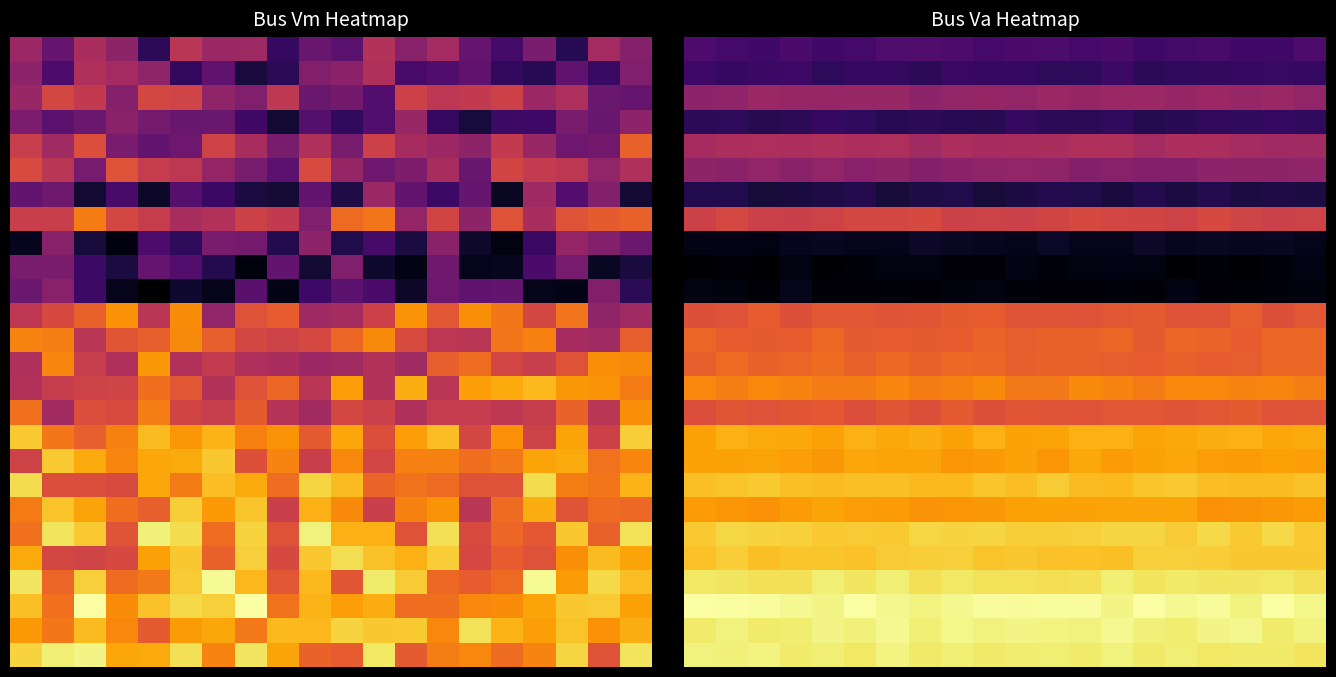

Reading right to left, what are all the values shown in this chart?

row_0: -0.4	-0.4	-0.4	-0.4	-0.4	-0.4	-0.4	-0.4	-0.4	-0.4	-0.4	-0.4	-0.4	-0.4	-0.4	-0.4	-0.4	-0.4	-0.4	-0.4
row_1: -0.4	-0.4	-0.4	-0.4	-0.4	-0.4	-0.4	-0.4	-0.4	-0.4	-0.4	-0.4	-0.4	-0.4	-0.4	-0.4	-0.4	-0.4	-0.4	-0.4
row_2: -0.3	-0.3	-0.3	-0.3	-0.3	-0.3	-0.3	-0.3	-0.3	-0.3	-0.3	-0.3	-0.3	-0.3	-0.3	-0.3	-0.3	-0.3	-0.3	-0.3
row_3: -0.4	-0.4	-0.4	-0.4	-0.4	-0.4	-0.4	-0.4	-0.4	-0.4	-0.4	-0.4	-0.4	-0.4	-0.4	-0.4	-0.4	-0.4	-0.4	-0.4
row_4: -0.3	-0.3	-0.3	-0.2	-0.2	-0.3	-0.2	-0.2	-0.3	-0.3	-0.3	-0.2	-0.3	-0.2	-0.2	-0.2	-0.2	-0.2	-0.2	-0.3
row_5: -0.3	-0.3	-0.3	-0.3	-0.3	-0.3	-0.3	-0.3	-0.3	-0.3	-0.3	-0.3	-0.3	-0.3	-0.3	-0.3	-0.3	-0.3	-0.3	-0.3
row_6: -0.4	-0.4	-0.4	-0.4	-0.4	-0.4	-0.4	-0.4	-0.4	-0.4	-0.4	-0.4	-0.4	-0.4	-0.4	-0.4	-0.4	-0.4	-0.4	-0.4
row_7: -0.2	-0.2	-0.2	-0.2	-0.2	-0.2	-0.2	-0.2	-0.2	-0.2	-0.2	-0.2	-0.2	-0.2	-0.2	-0.2	-0.2	-0.2	-0.2	-0.2
row_8: -0.5	-0.4	-0.4	-0.4	-0.4	-0.4	-0.5	-0.5	-0.4	-0.5	-0.4	-0.4	-0.4	-0.5	-0.5	-0.4	-0.4	-0.5	-0.5	-0.5
row_9: -0.5	-0.5	-0.5	-0.5	-0.5	-0.5	-0.5	-0.5	-0.5	-0.5	-0.5	-0.5	-0.5	-0.5	-0.5	-0.5	-0.5	-0.5	-0.5	-0.5
row_10: -0.5	-0.5	-0.5	-0.5	-0.5	-0.5	-0.5	-0.5	-0.5	-0.5	-0.5	-0.5	-0.5	-0.5	-0.5	-0.5	-0.5	-0.5	-0.5	-0.5
row_11: -0.2	-0.2	-0.2	-0.2	-0.2	-0.2	-0.2	-0.2	-0.2	-0.2	-0.2	-0.2	-0.2	-0.2	-0.2	-0.2	-0.2	-0.2	-0.2	-0.2
row_12: -0.1	-0.1	-0.2	-0.2	-0.1	-0.2	-0.1	-0.2	-0.2	-0.2	-0.2	-0.2	-0.2	-0.2	-0.2	-0.1	-0.2	-0.2	-0.2	-0.1
row_13: -0.1	-0.1	-0.2	-0.2	-0.2	-0.2	-0.2	-0.2	-0.2	-0.2	-0.1	-0.1	-0.2	-0.1	-0.2	-0.1	-0.1	-0.2	-0.1	-0.2
row_14: -0.1	-0.1	-0.1	-0.1	-0.1	-0.1	-0.1	-0.1	-0.1	-0.1	-0.1	-0.1	-0.1	-0.1	-0.1	-0.1	-0.1	-0.1	-0.1	-0.1
row_15: -0.2	-0.2	-0.2	-0.2	-0.2	-0.2	-0.2	-0.2	-0.2	-0.2	-0.2	-0.2	-0.2	-0.2	-0.2	-0.2	-0.2	-0.2	-0.2	-0.2
row_16: -0.1	-0.1	-0.1	-0.1	-0.1	-0.1	-0.1	-0.1	-0.1	-0.1	-0.1	-0.1	-0.1	-0.1	-0.1	-0.1	-0.1	-0.1	-0.1	-0.1
row_17: -0.1	-0.1	-0.1	-0.1	-0.1	-0.1	-0.1	-0.1	-0.1	-0.1	-0.1	-0.1	-0.1	-0.1	-0.1	-0.1	-0.1	-0.1	-0.1	-0.1
row_18: -0.1	-0.1	-0.1	-0.1	-0.0	-0.0	-0.1	-0.1	-0.0	-0.1	-0.0	-0.1	-0.1	-0.1	-0.1	-0.1	-0.1	-0.0	-0.0	-0.1
row_19: -0.1	-0.1	-0.1	-0.1	-0.1	-0.1	-0.1	-0.1	-0.1	-0.1	-0.1	-0.1	-0.1	-0.1	-0.1	-0.1	-0.1	-0.1	-0.1	-0.1
row_20: -0.0	-0.0	-0.0	-0.0	-0.0	-0.0	-0.0	-0.0	-0.0	-0.0	-0.0	-0.0	-0.0	-0.0	-0.0	-0.0	-0.0	-0.0	-0.0	-0.0
row_21: -0.0	-0.0	-0.0	-0.0	-0.0	-0.0	-0.1	-0.1	-0.1	-0.0	-0.0	-0.0	-0.0	-0.0	-0.1	-0.0	-0.0	-0.1	-0.0	-0.1
row_22: -0.0	-0.0	-0.0	-0.0	-0.0	-0.0	-0.0	-0.0	-0.0	-0.0	-0.0	-0.0	-0.0	-0.0	-0.0	-0.0	-0.0	-0.0	-0.0	-0.0
row_23: 0.0	0.0	0.0	0.0	0.0	0.0	0.0	0.0	0.0	0.0	0.0	0.0	0.0	0.0	0.0	0.0	0.0	0.0	0.0	0.0
row_24: -0.0	-0.0	0.0	0.0	-0.0	-0.0	0.0	-0.0	0.0	0.0	-0.0	0.0	-0.0	0.0	-0.0	0.0	-0.0	-0.0	-0.0	-0.0
row_25: -0.0	-0.0	-0.0	-0.0	-0.0	-0.0	-0.0	-0.0	-0.0	-0.0	-0.0	-0.0	-0.0	0.0	-0.0	-0.0	-0.0	0.0	-0.0	-0.0